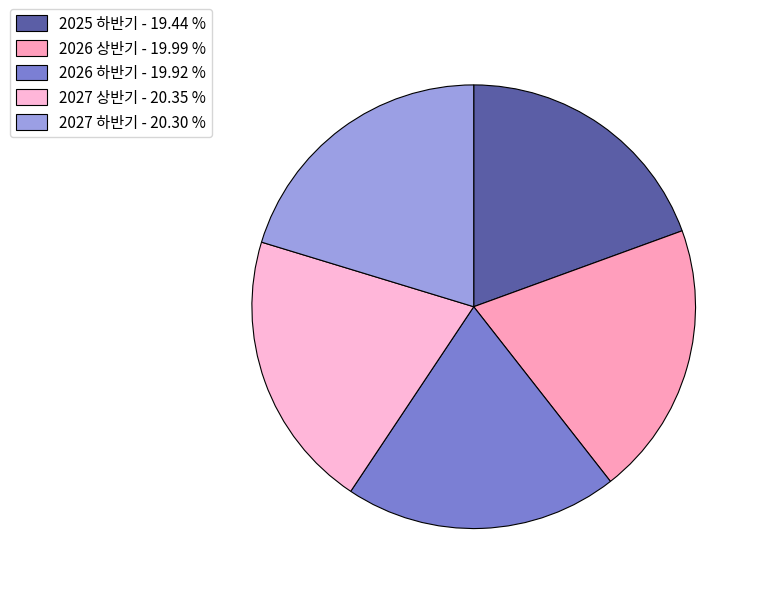

True or false: 2027 상반기 accounts for 20% of the total.

True